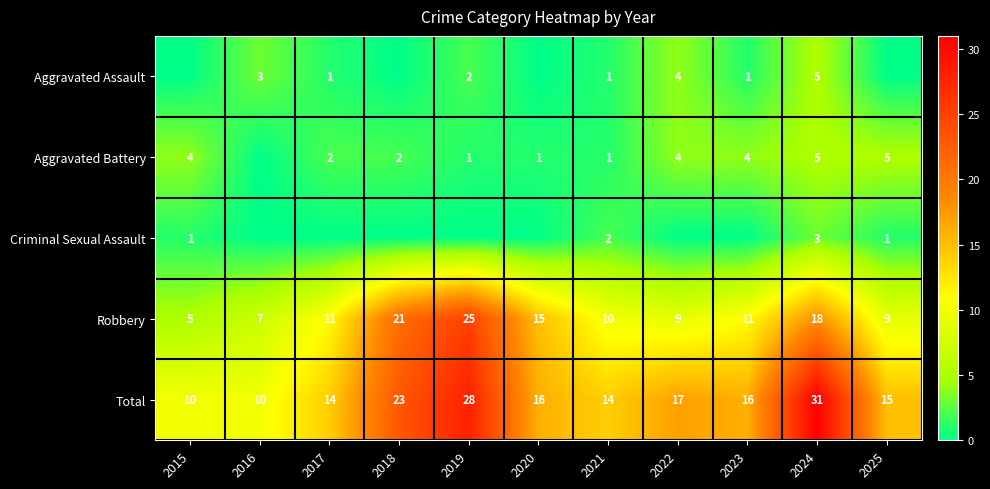

Is the value of Aggravated Assault at 2021 greater than the value of Aggravated Battery at 2015?

No